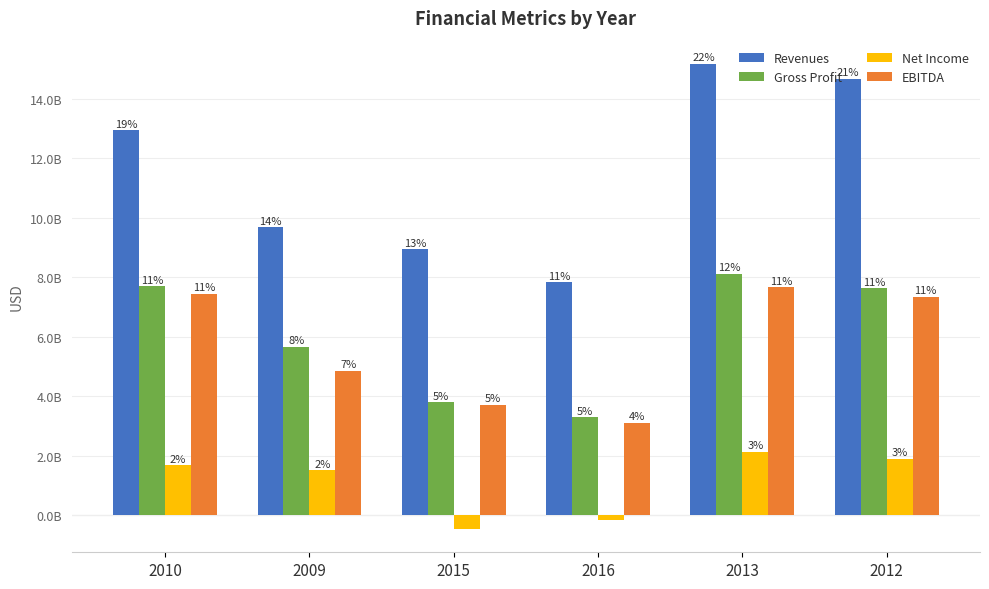

Which series has the widest spread of values?

Revenues